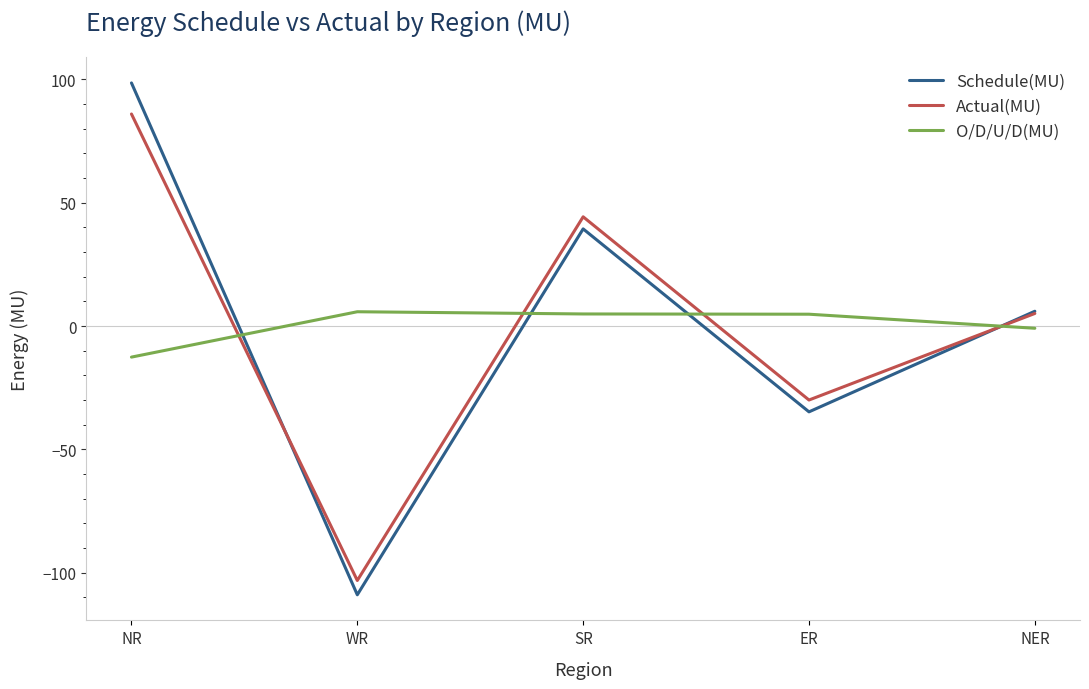

Between NR and WR, which series saw the biggest shift?

Schedule(MU)